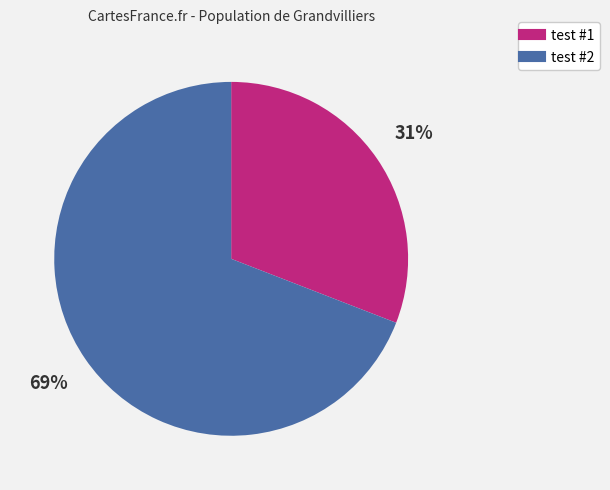

Which slice is the largest?

test #2